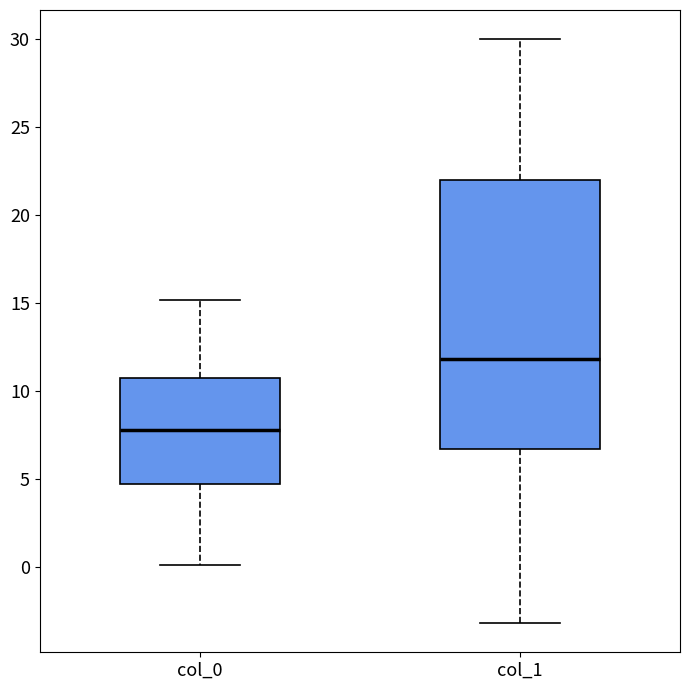

Which box has the lowest median line?

col_0